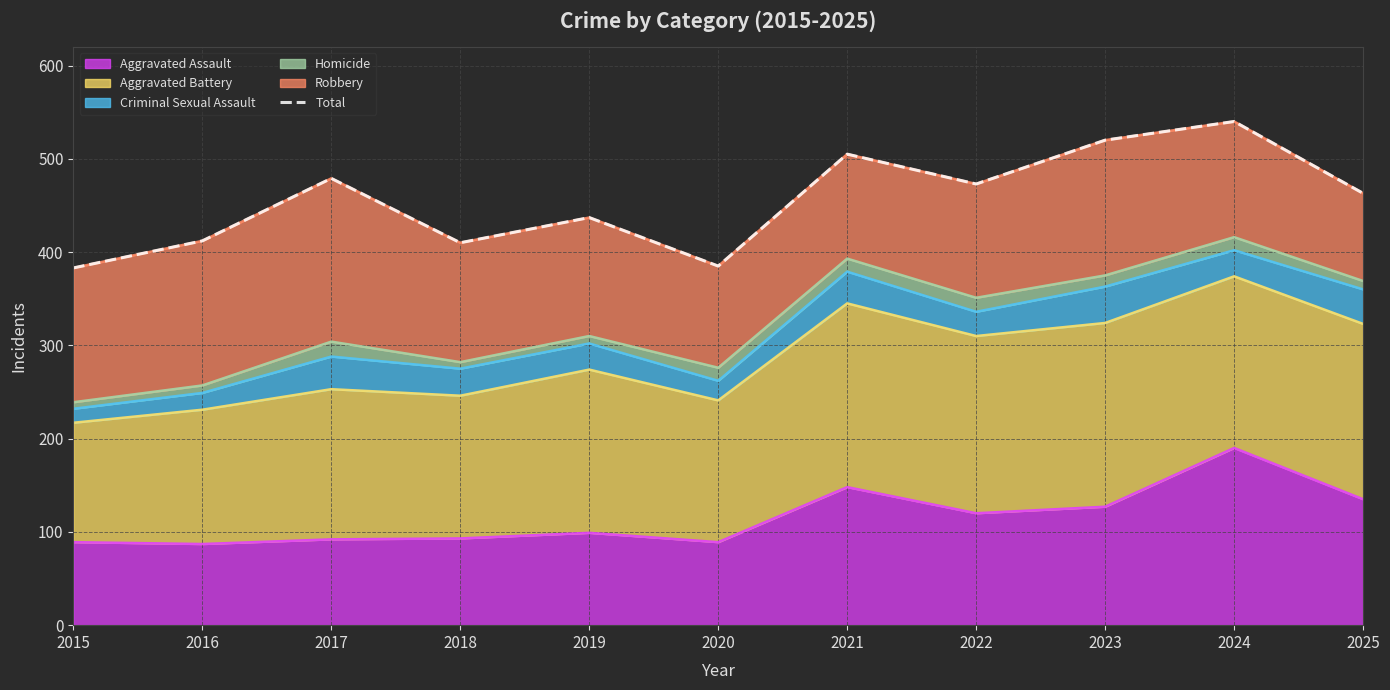

What is the sum of all values?

5007